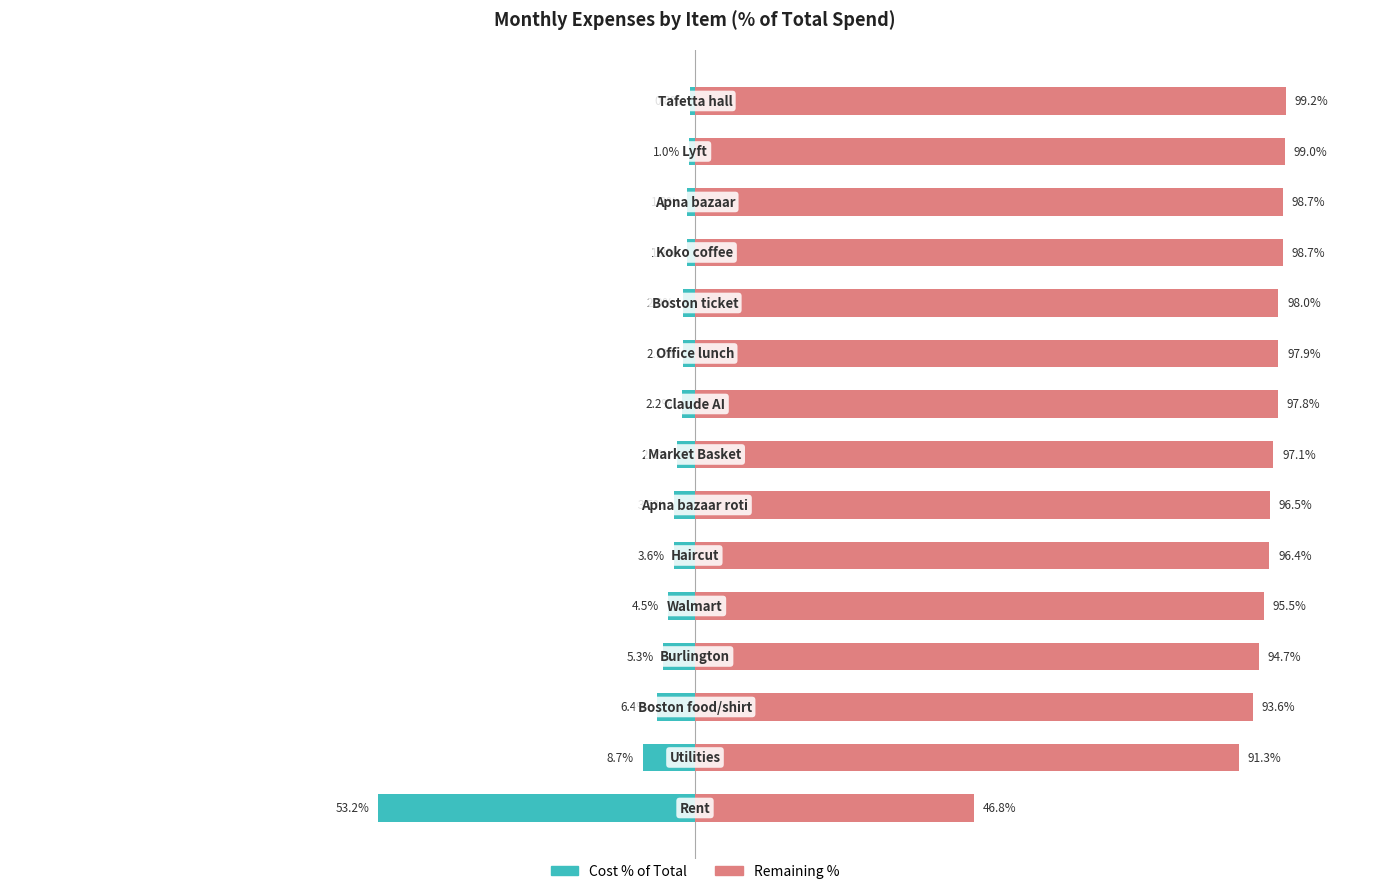

How many data points in Cost (% of total) are above -2?

4